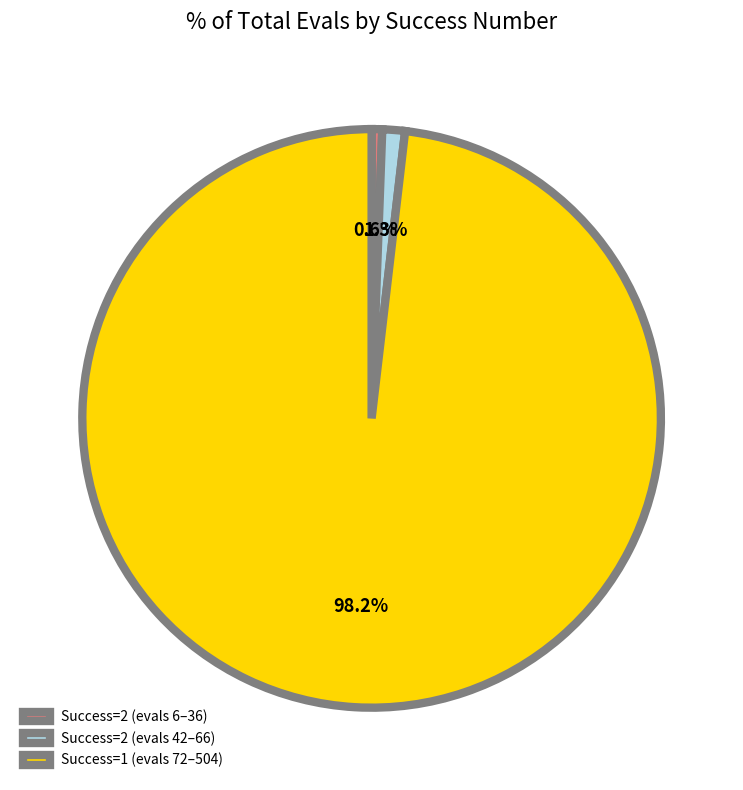

Does Success=1 (evals 72–504) represent more than half of the total?

Yes